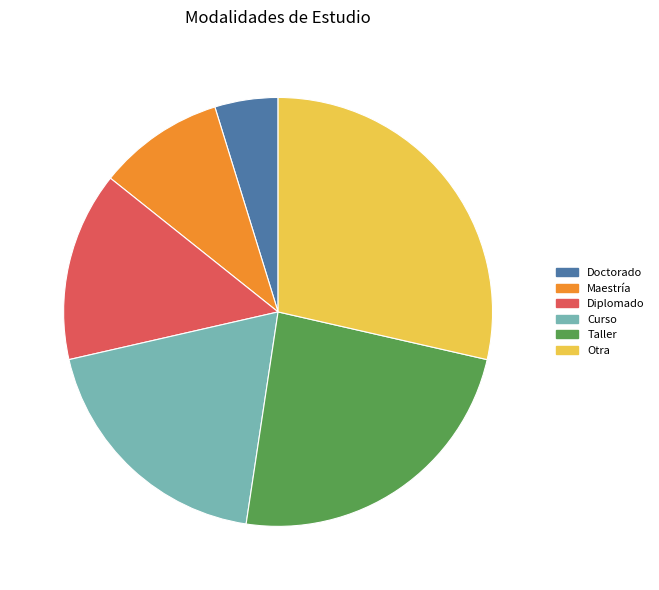

To the nearest percent, what is the difference between the largest and smallest slice percentages?

24%